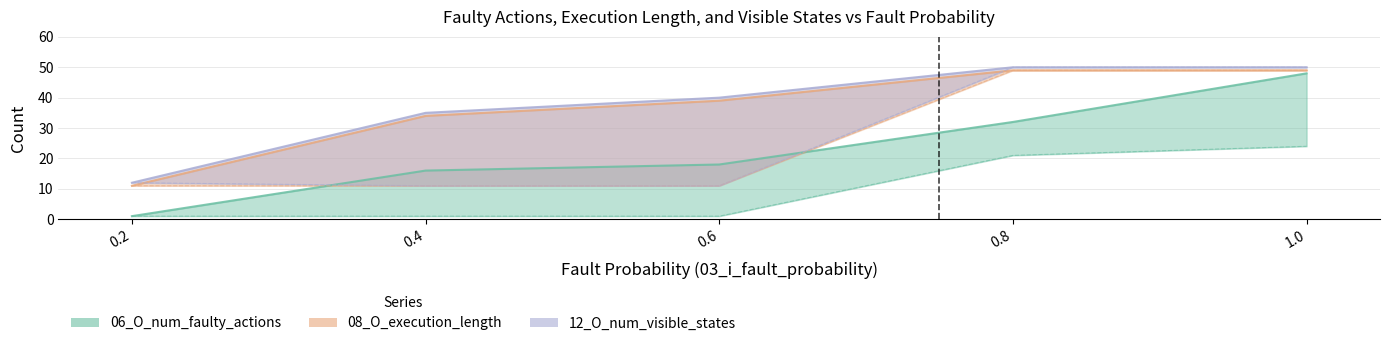

Read the 12_O_num_visible_states value at 0.2, to the nearest 5.

10